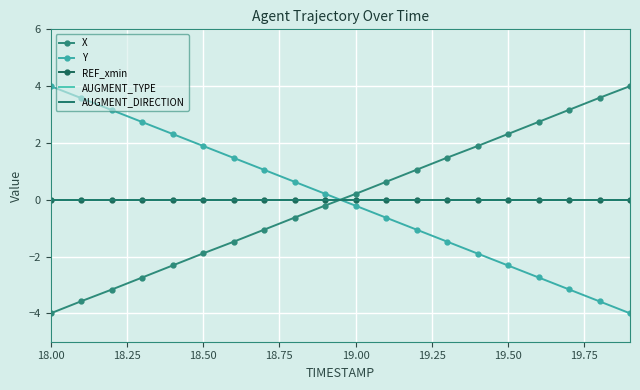

Which series ends up on top after the final intersection of AUGMENT_DIRECTION and Y?

AUGMENT_DIRECTION